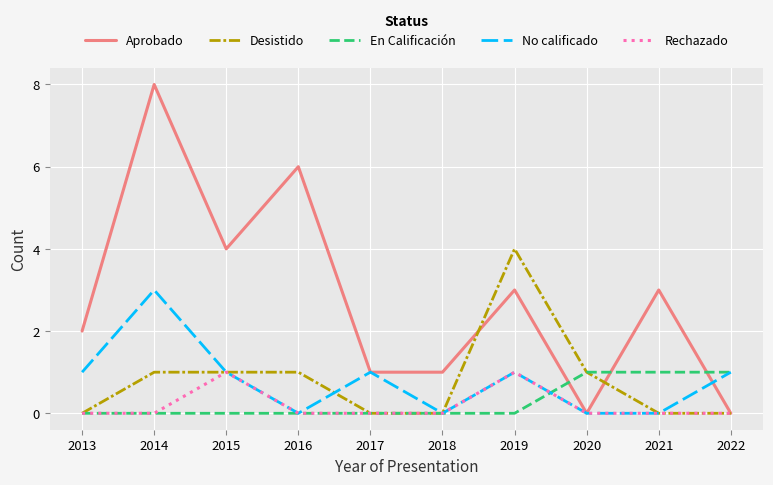

Where do En Calificación and Aprobado first cross each other?

2019 and 2020